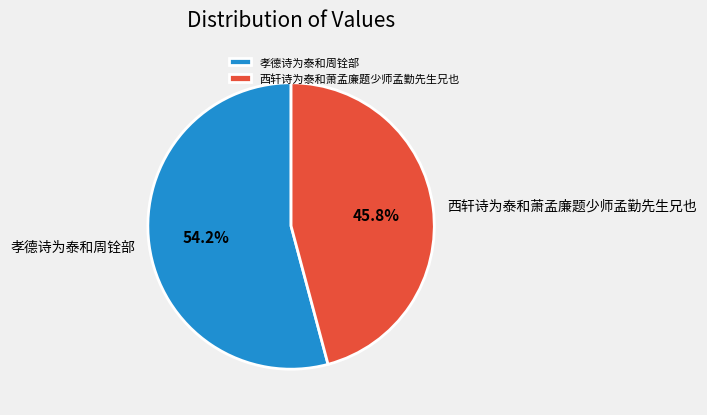

Does 西轩诗为泰和萧孟廉题少师孟勤先生兄也 account for over 50% of the chart?

No